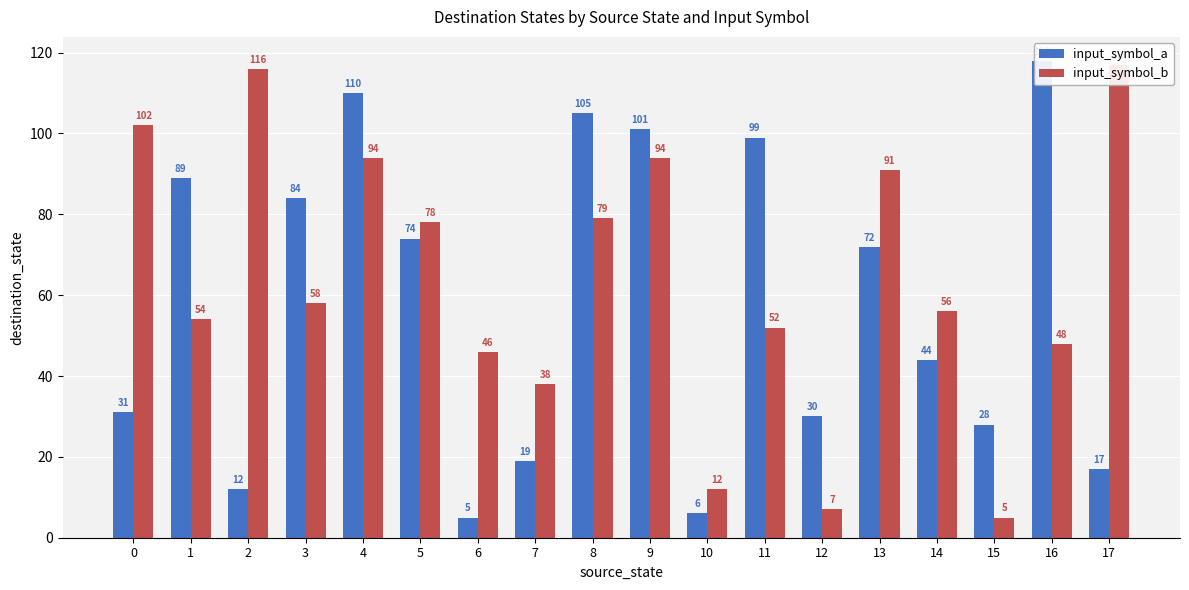

Reading left to right, transcribe all the data shown in this chart.

input_symbol_a: 0=31	1=89	2=12	3=84	4=110	5=74	6=5	7=19	8=105	9=101	10=6	11=99	12=30	13=72	14=44	15=28	16=118	17=17
input_symbol_b: 0=102	1=54	2=116	3=58	4=94	5=78	6=46	7=38	8=79	9=94	10=12	11=52	12=7	13=91	14=56	15=5	16=48	17=117